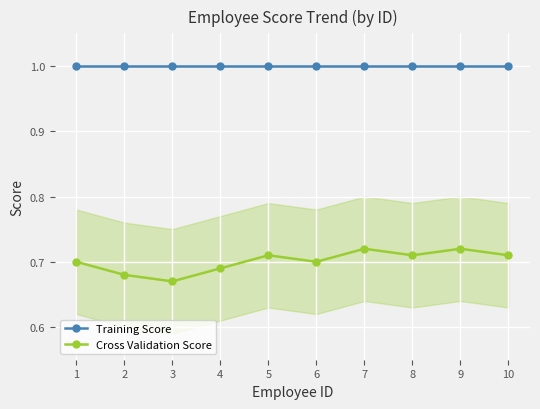

Which series has the widest spread of values?

Cross Validation Score